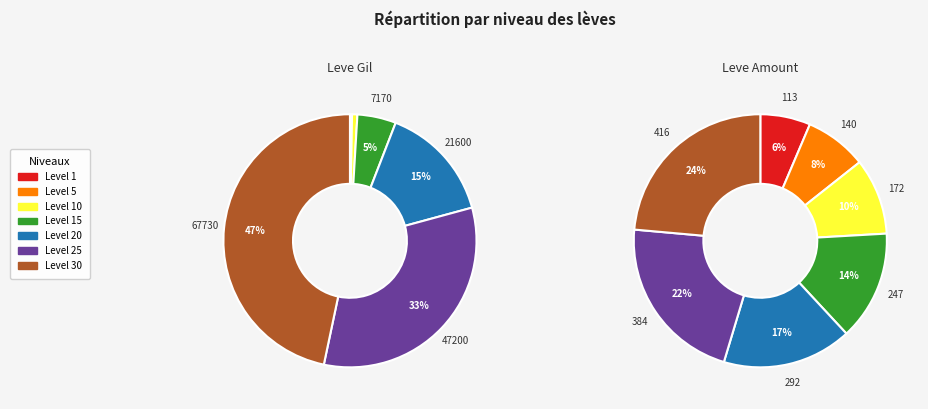

What is the total percentage of Level 30 and Level 15?

51.6%